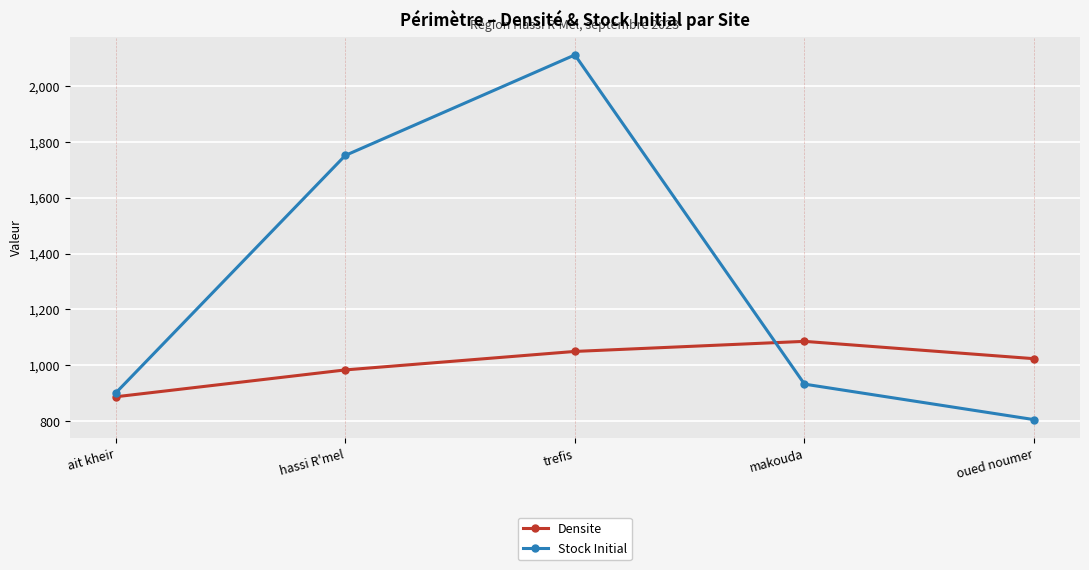

What position from the left is oued noumer?

5